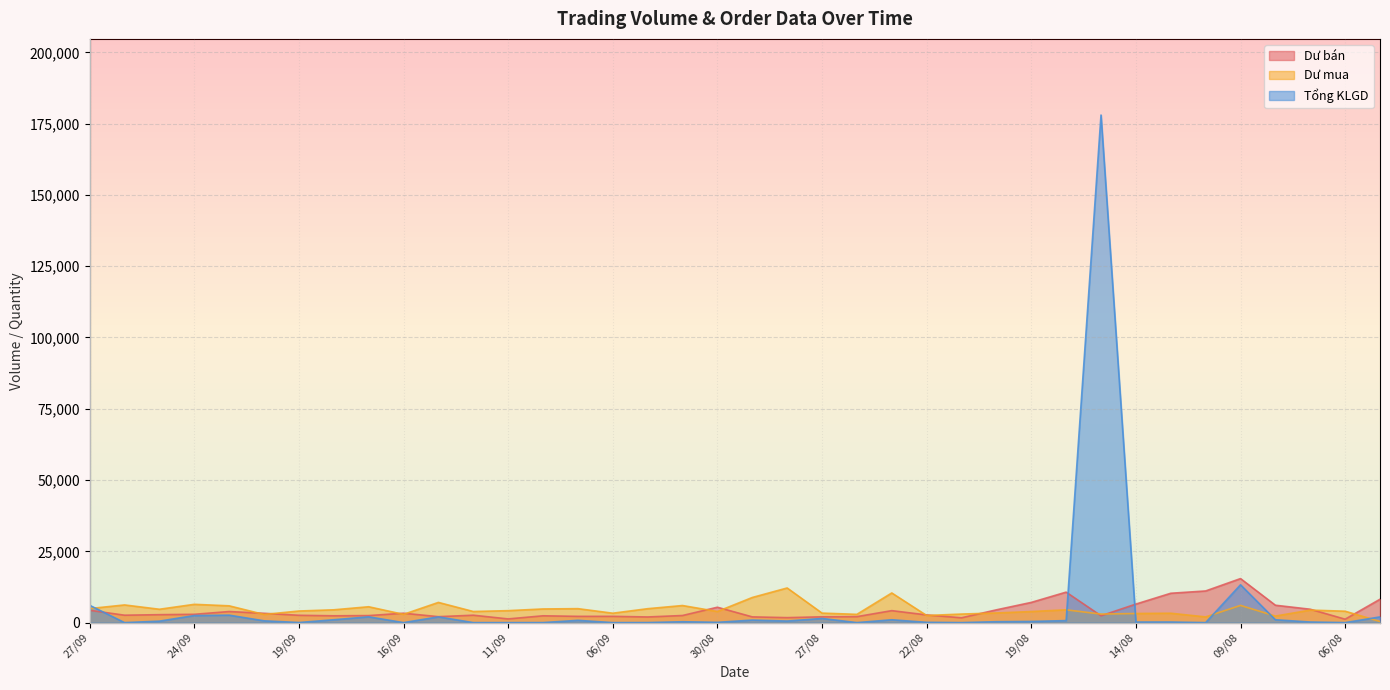

What is the highest value of the Dư bán series?

15440